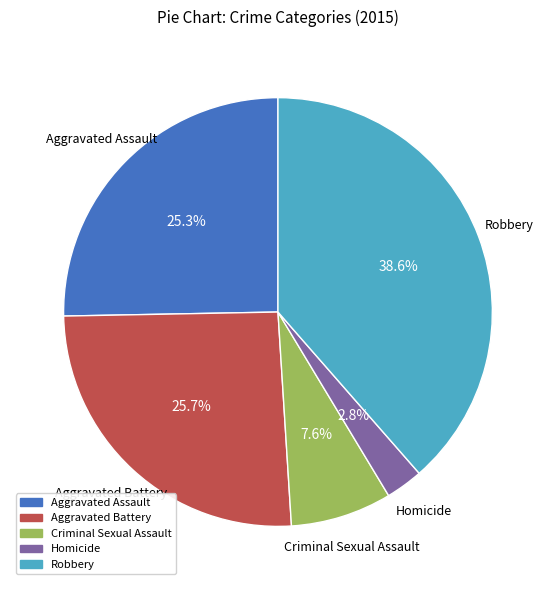

True or false: Homicide accounts for 14% of the total.

False